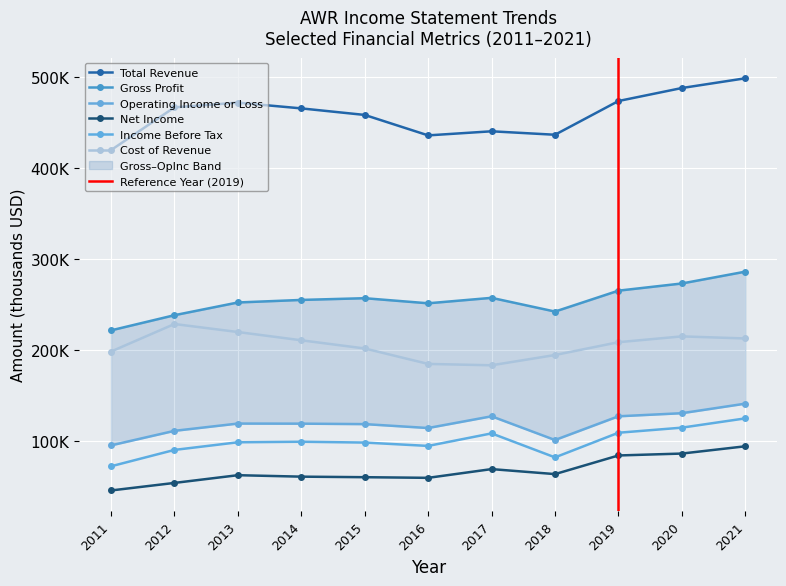

True or false: Net Income and Operating Income or Loss cross at least once.

False